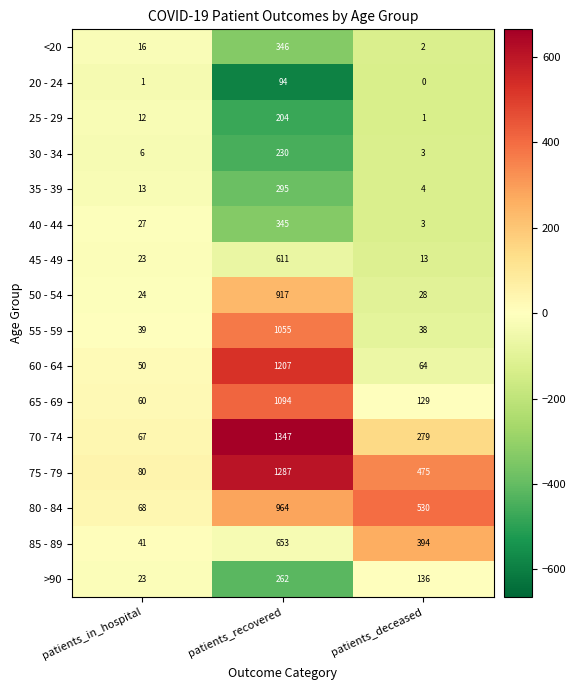

What is the difference between the 40 - 44 values at patients_deceased and patients_recovered?

342